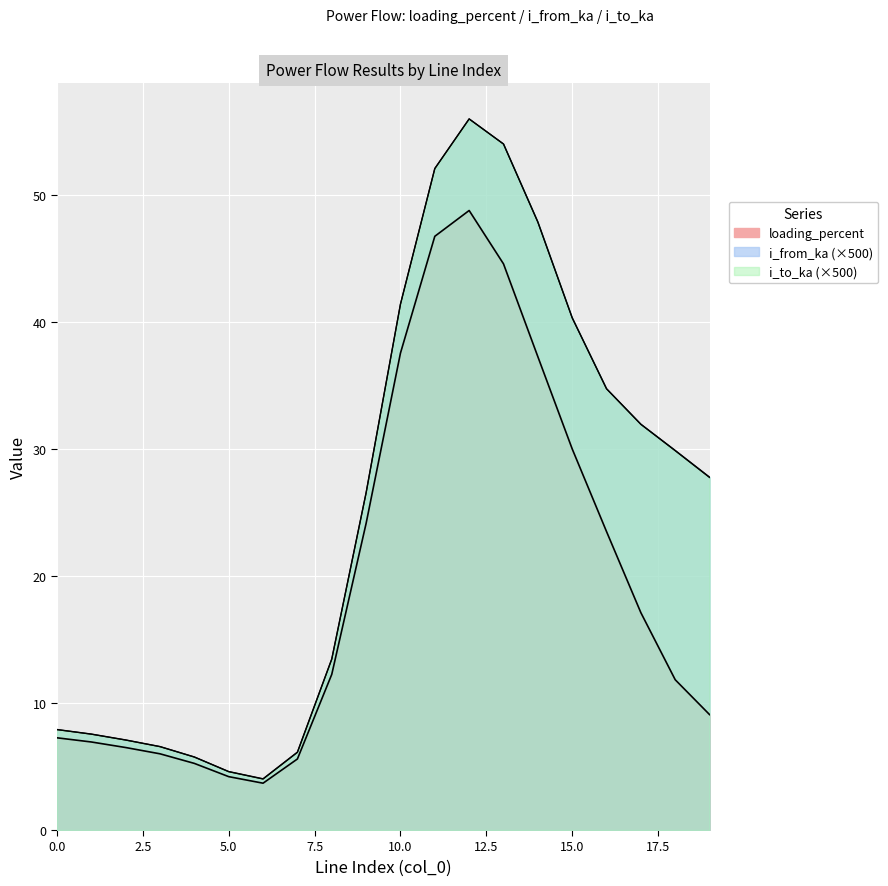

Rank the categories by value from lowest to highest.

8, 7, 6, 17, 3, 5, 1, 19, 4, 2, 0, 18, 15, 9, 14, 16, 13, 12, 10, 11